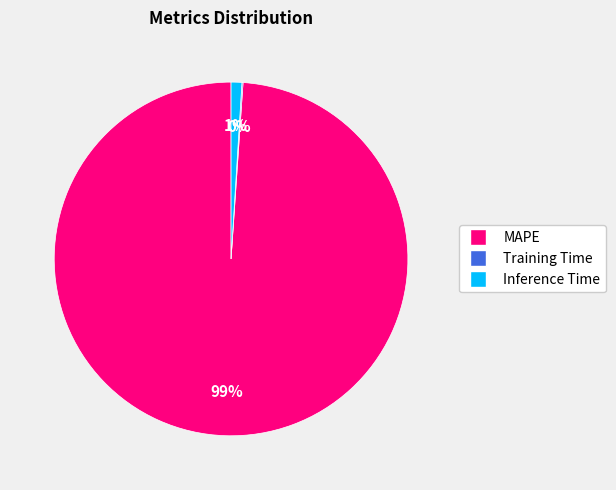

To the nearest percent, what is the average slice percentage?

33%